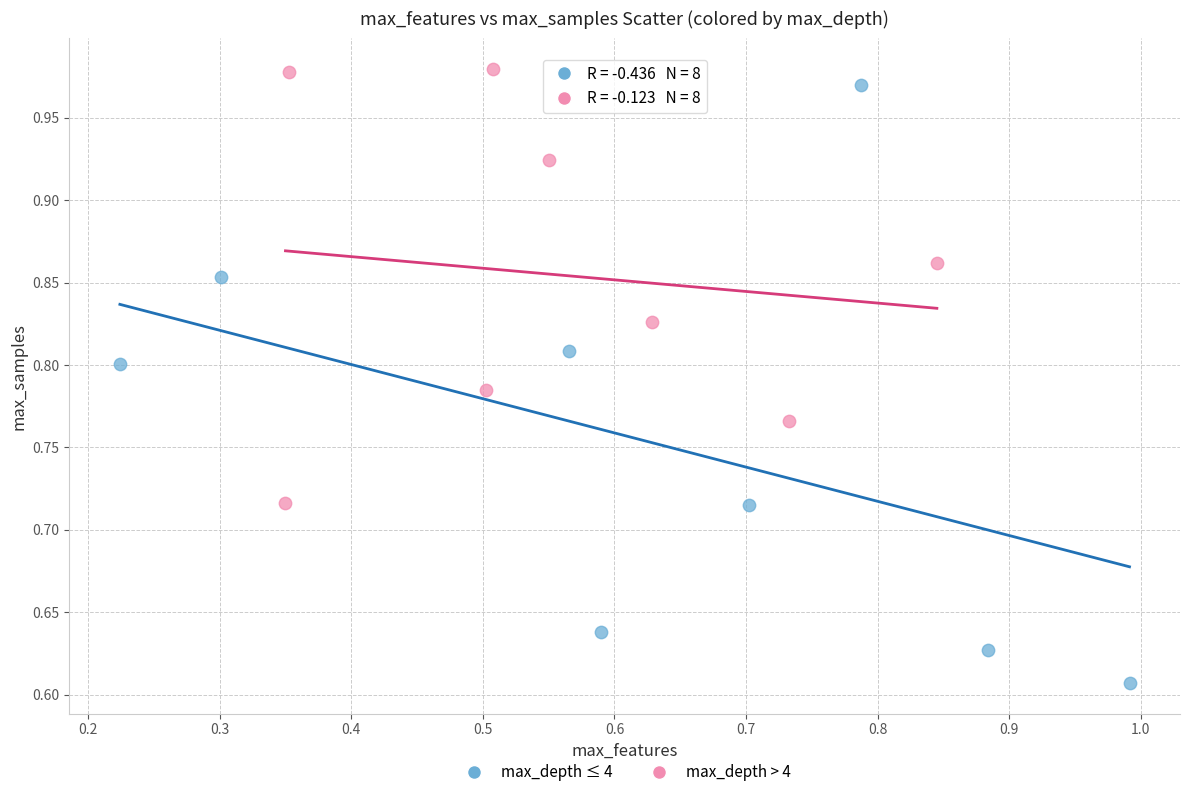

Which series has the widest spread of Y values?

max_depth ≤ 4